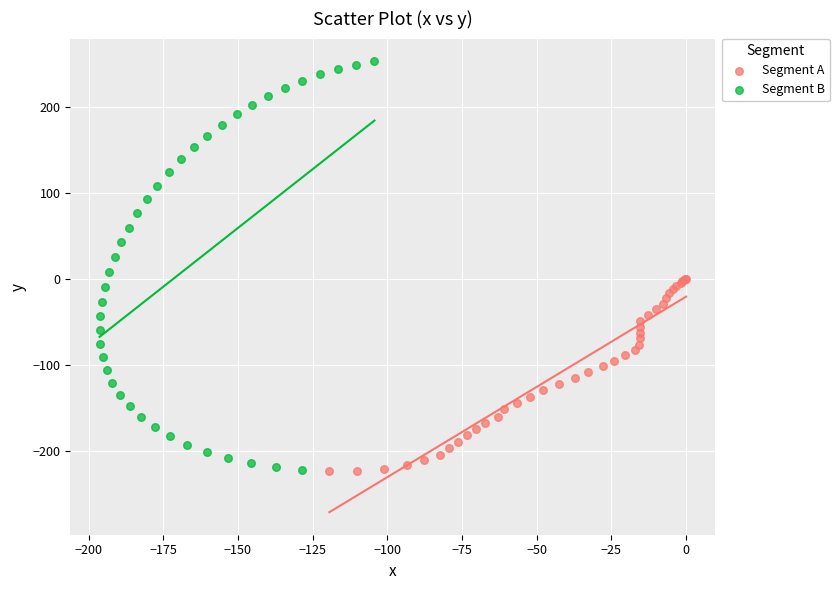

Which series contains the highest Y value?

Segment B